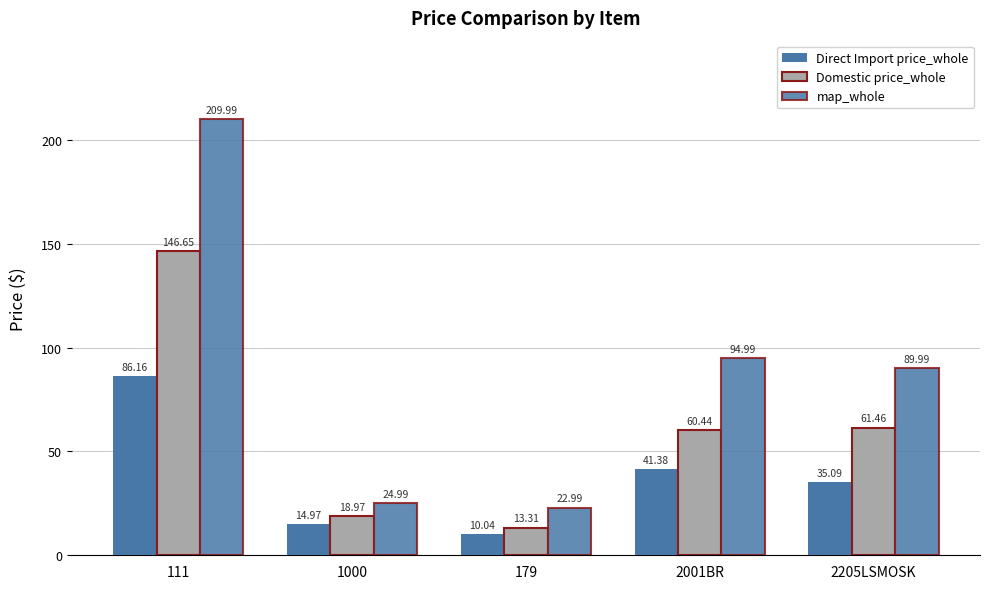

At which category does the chart reach its peak across all series?

111